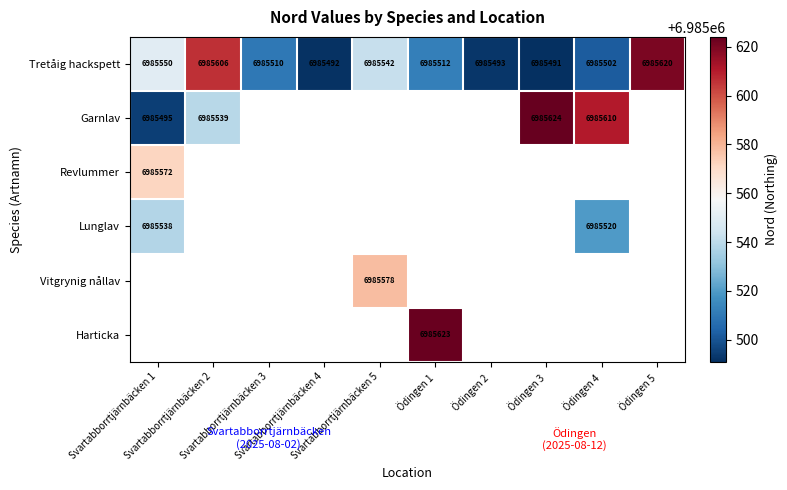

What is the smallest value displayed?

6985491.0